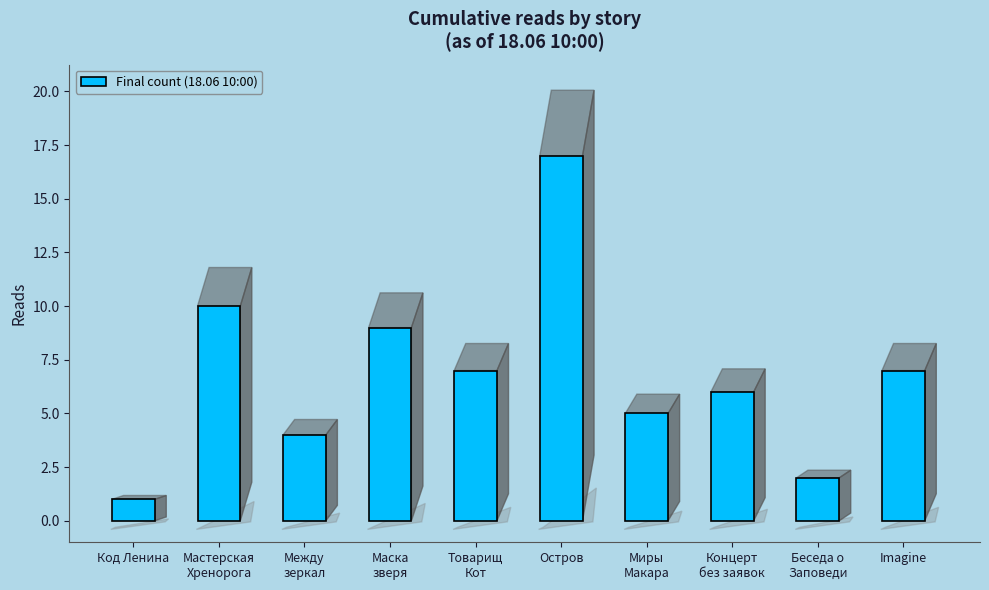

What is the ratio of the value at Остров to the value at Imagine?

2.4